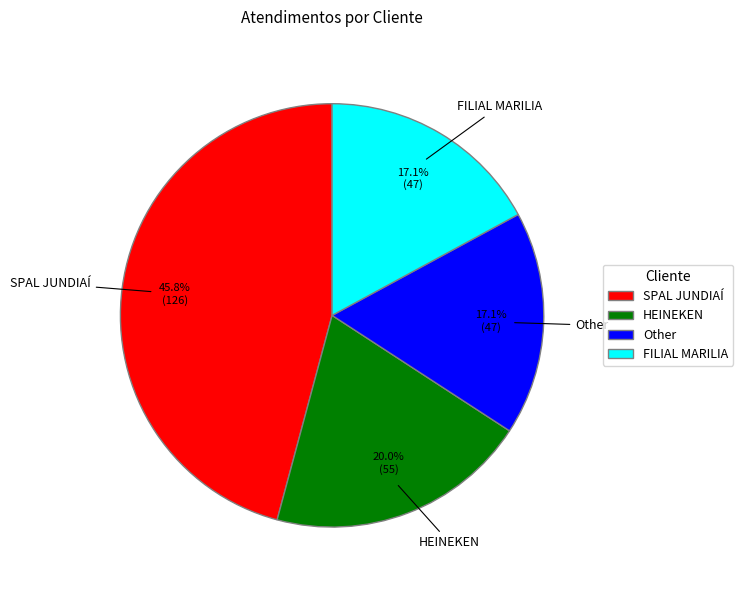

How many segments does this pie chart have?

4